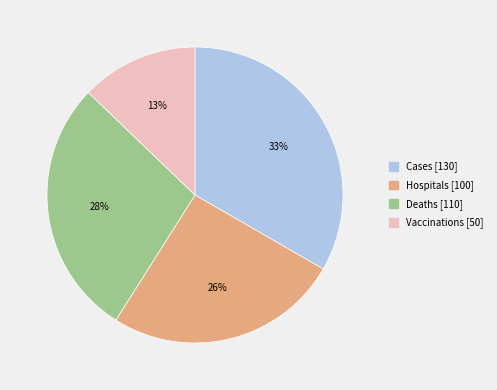

To the nearest percent, what is the average slice percentage?

25%